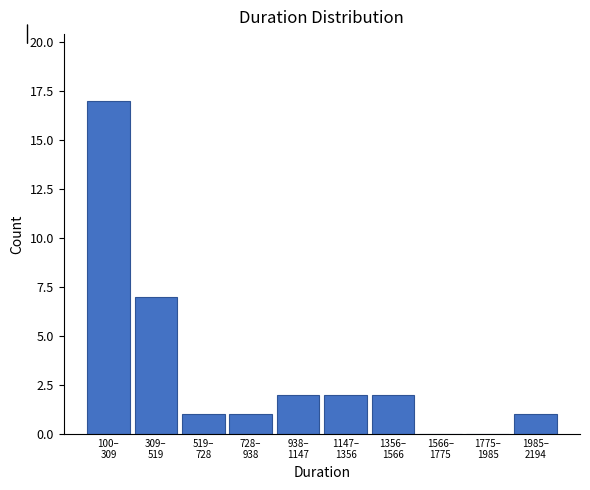

What is the greatest value displayed?

17